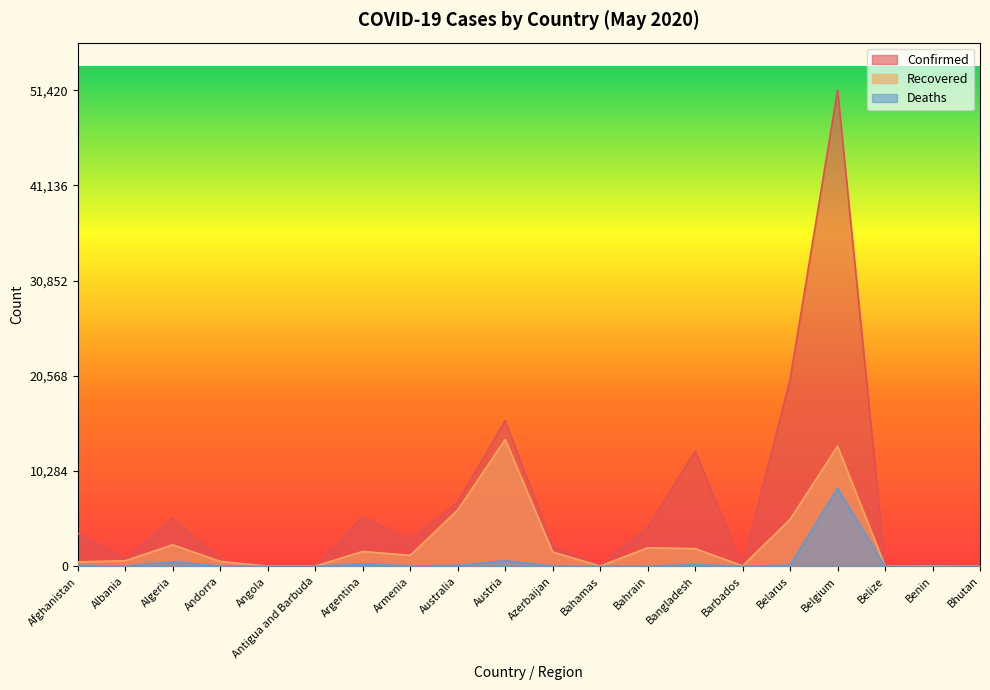

True or false: Recovered has a value of 53 at Benin.

True